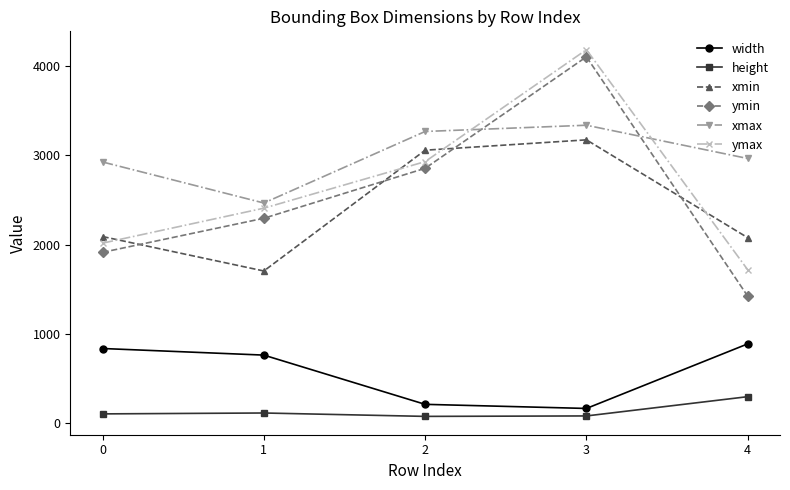

What is the value of the width point at the 2nd from the left?

762